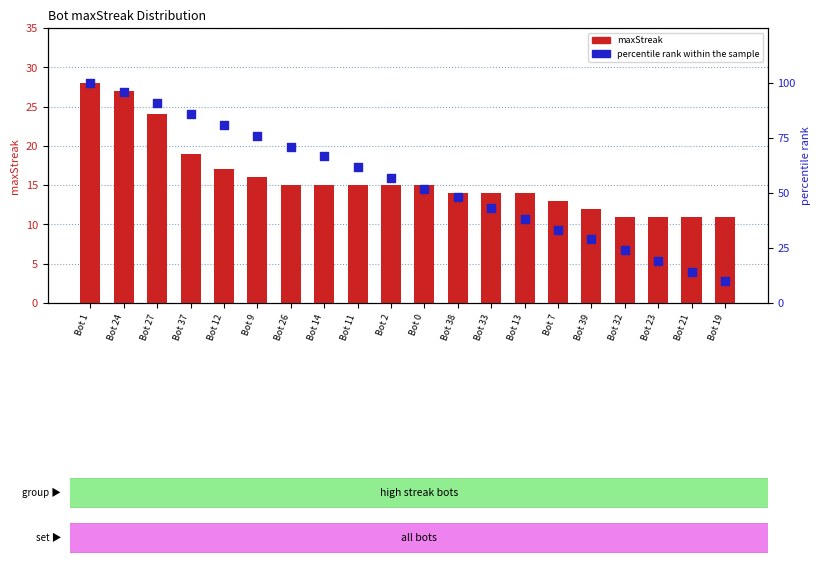

Is the value of maxStreak at Bot 32 greater than the value of percentile rank within the sample at Bot 27?

No